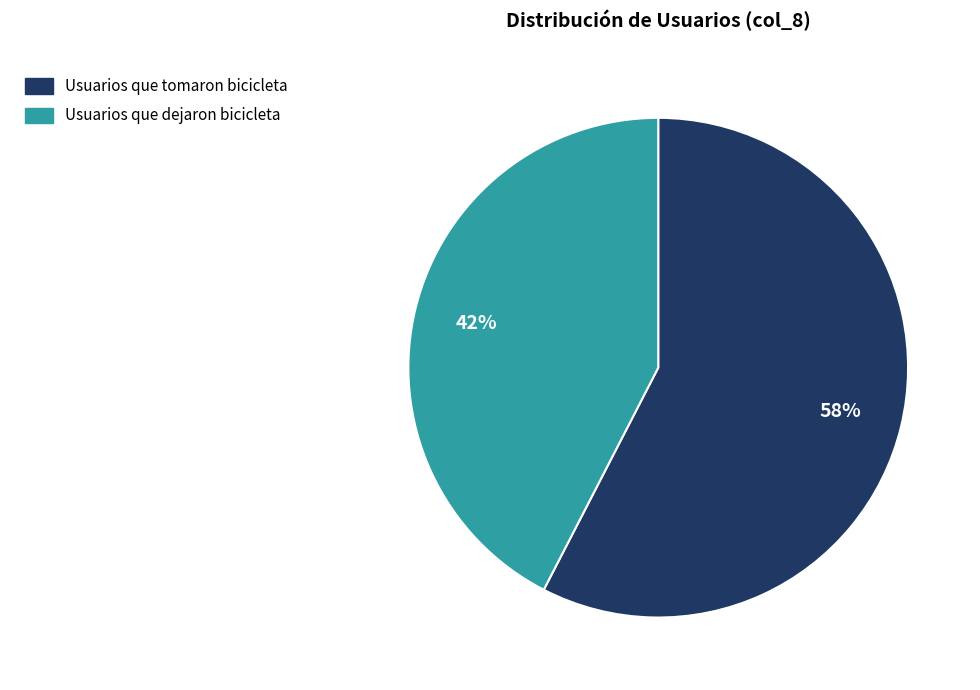

How many segments does this pie chart have?

2